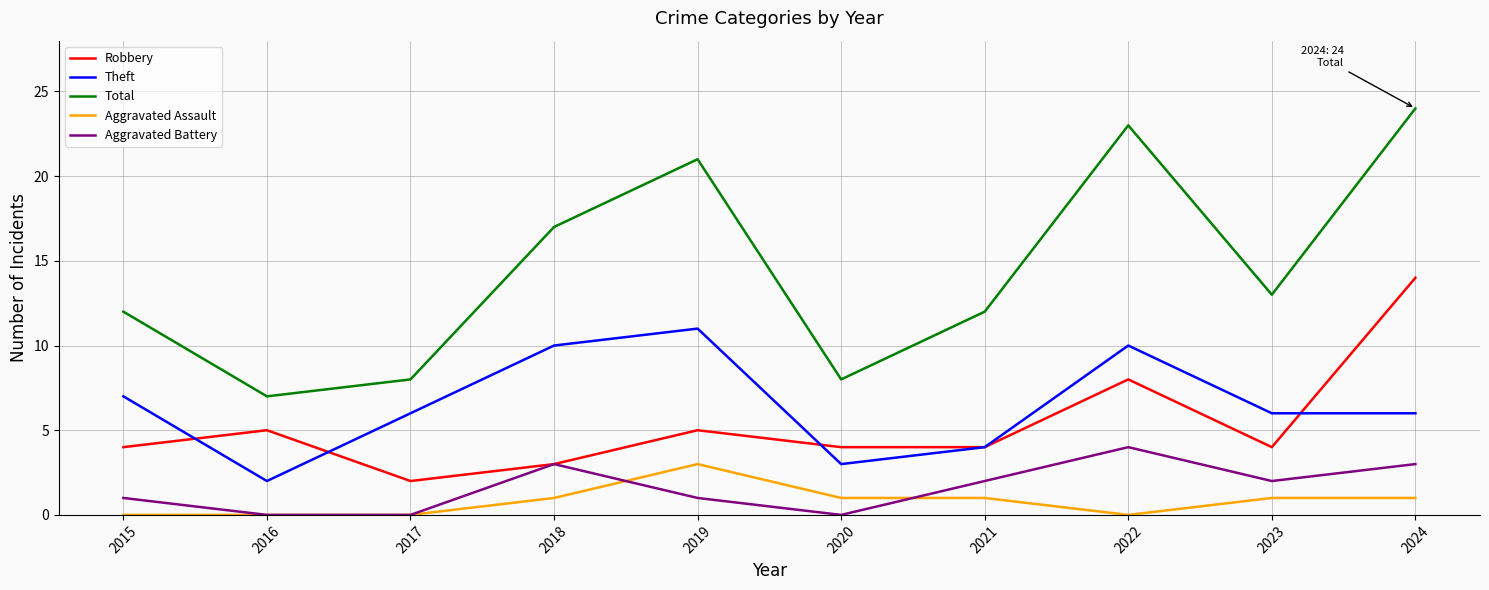

Reading right to left, transcribe all the data shown in this chart.

Robbery: 14	4	8	4	4	5	3	2	5	4
Theft: 6	6	10	4	3	11	10	6	2	7
Total: 24	13	23	12	8	21	17	8	7	12
Aggravated Assault: 1	1	0	1	1	3	1	0	0	0
Aggravated Battery: 3	2	4	2	0	1	3	0	0	1